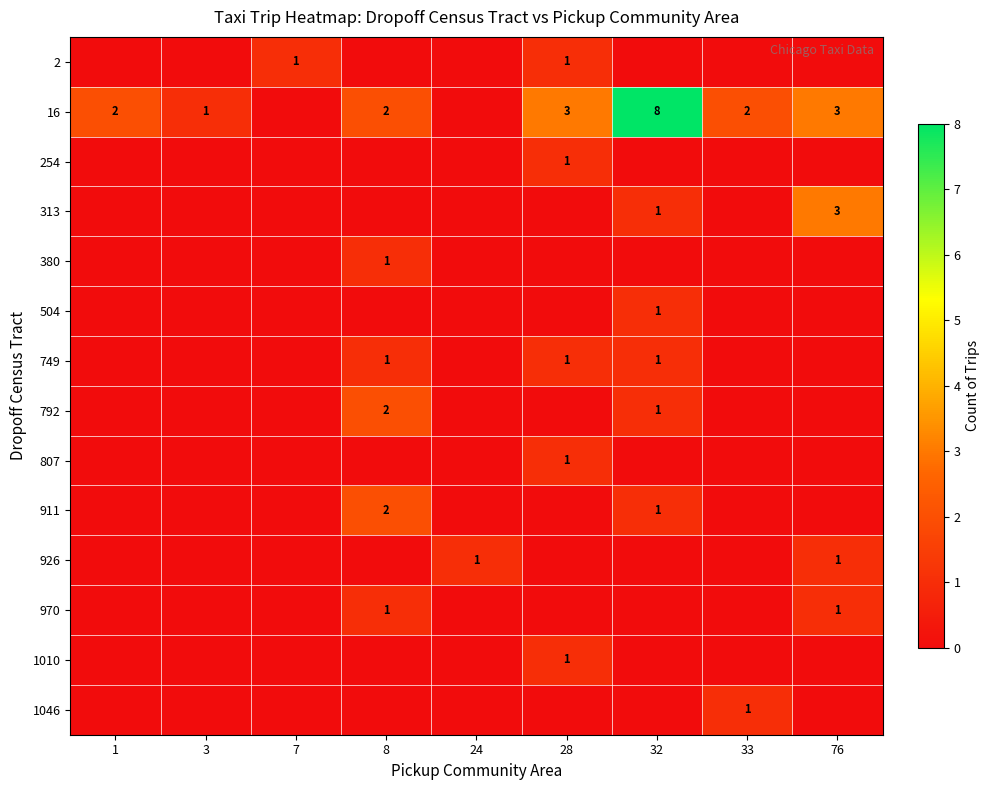

How many distinct data groups are displayed?

14